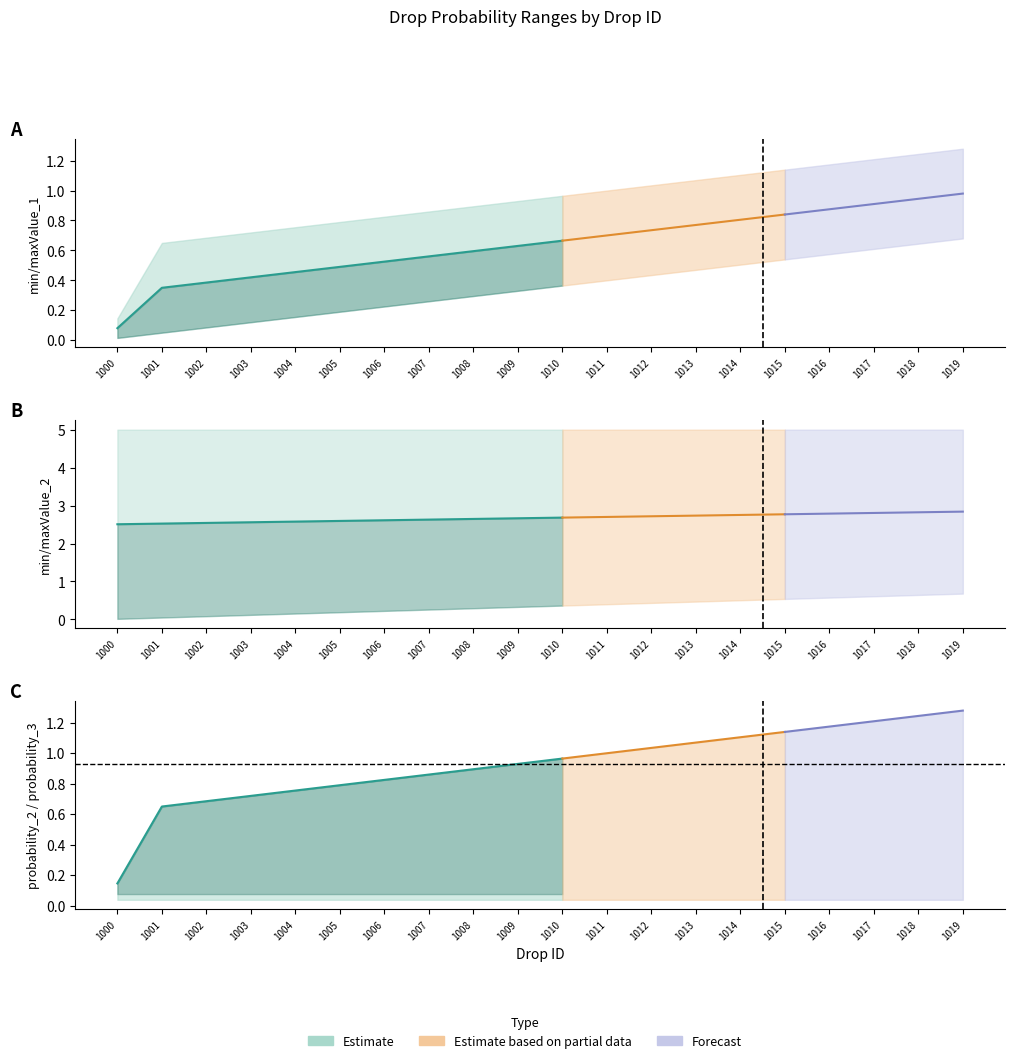

True or false: probability_2 has a value of 0.6 at 1008.

False